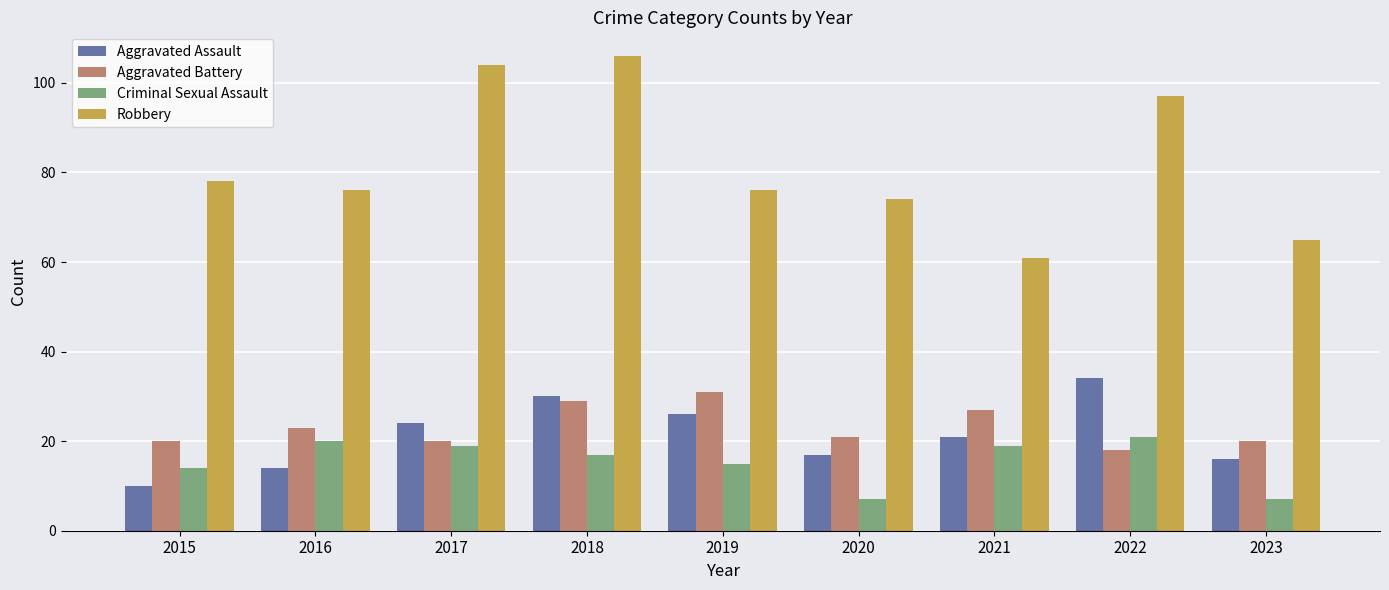

What is the sum of the Criminal Sexual Assault values at 2016 and 2020?

27